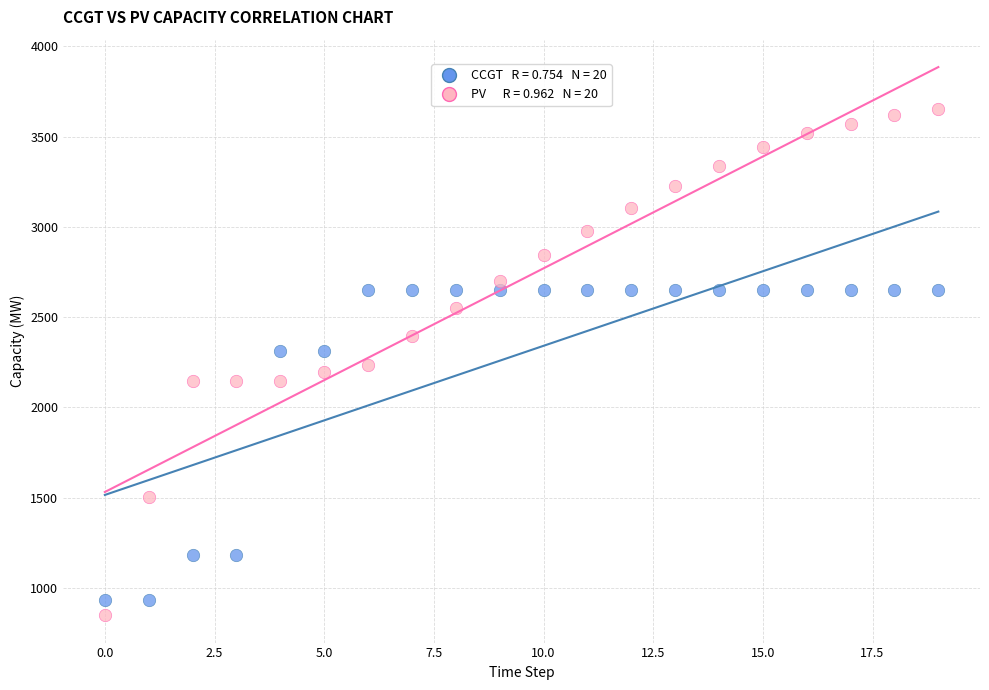

Across all data points, what is the range of Y values (max minus min)?

2804